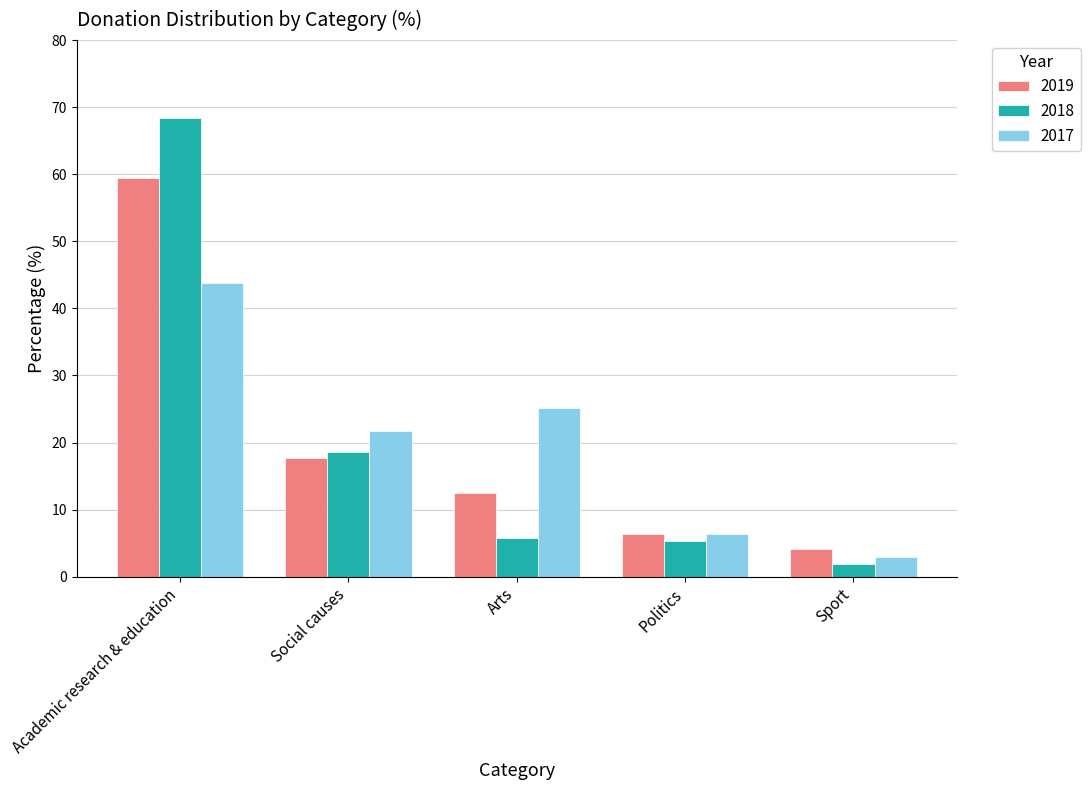

Which series changed the most between Academic research & education and Arts?

2018